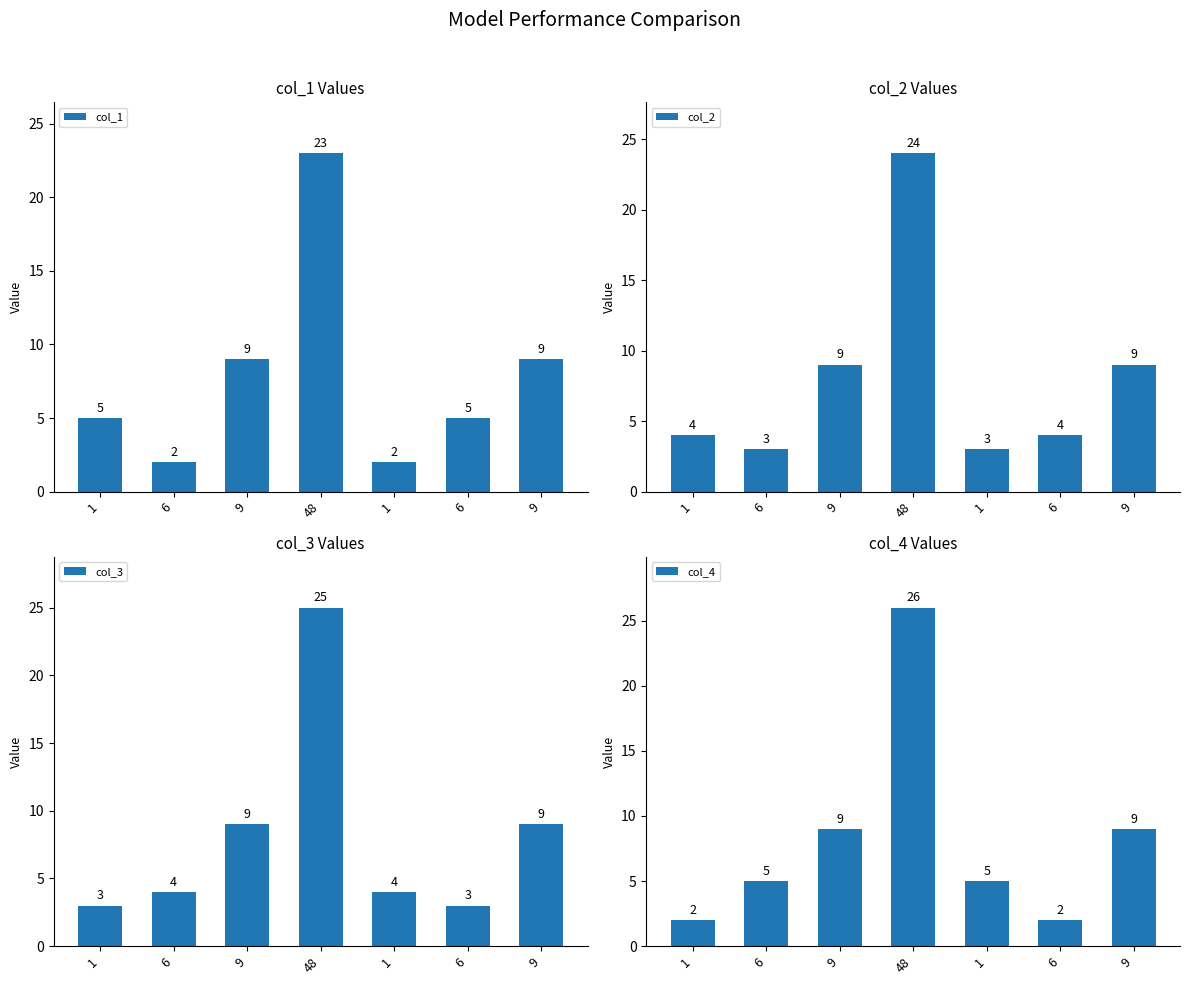

Which has a higher value, 6 or 9?

9